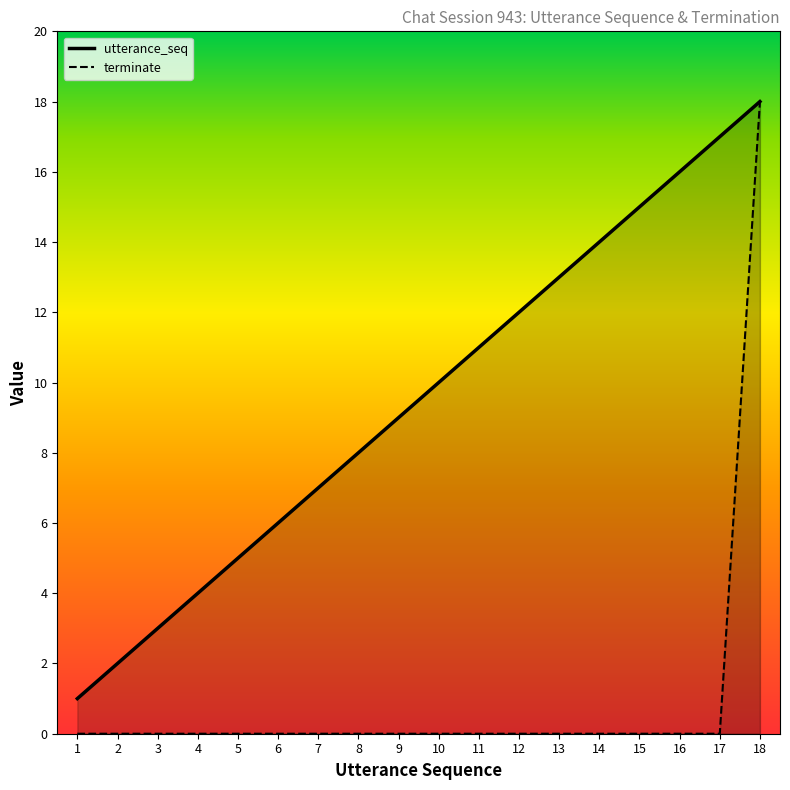

What are all the series names shown in the legend?

utterance_seq, terminate